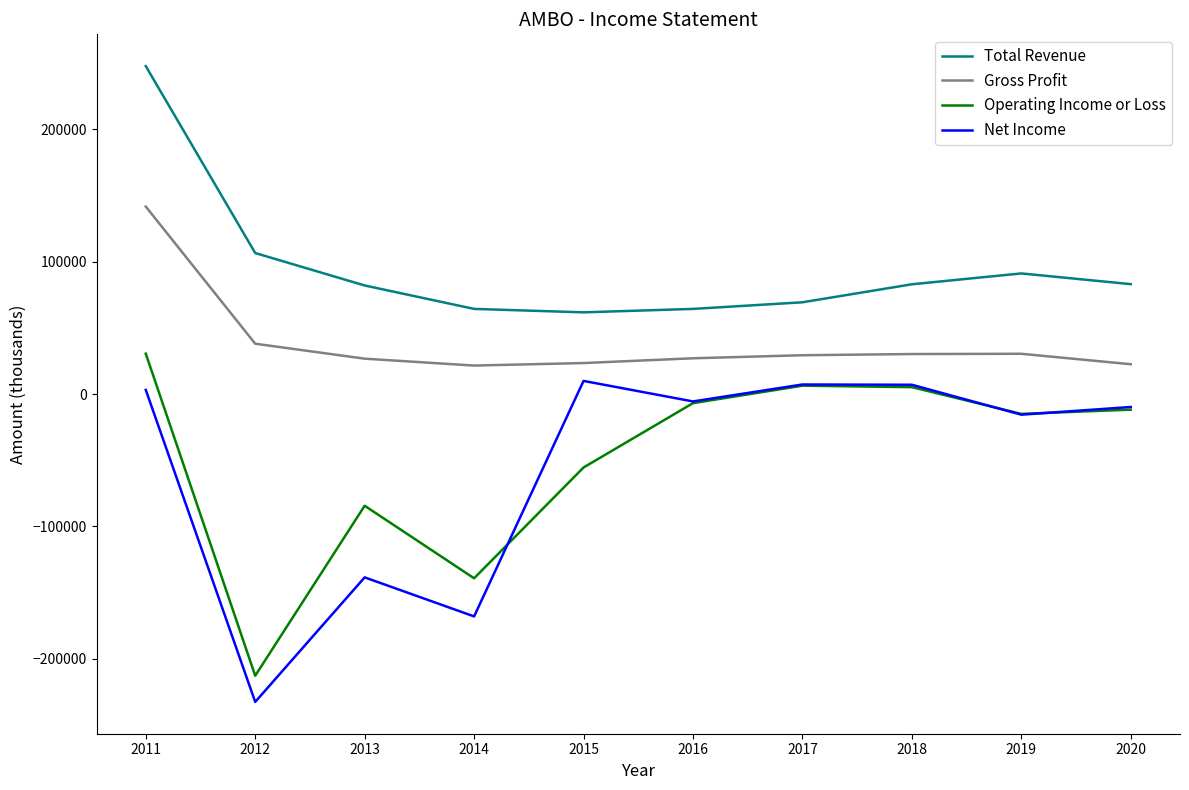

What is the average value of the Operating Income or Loss series?

-48360